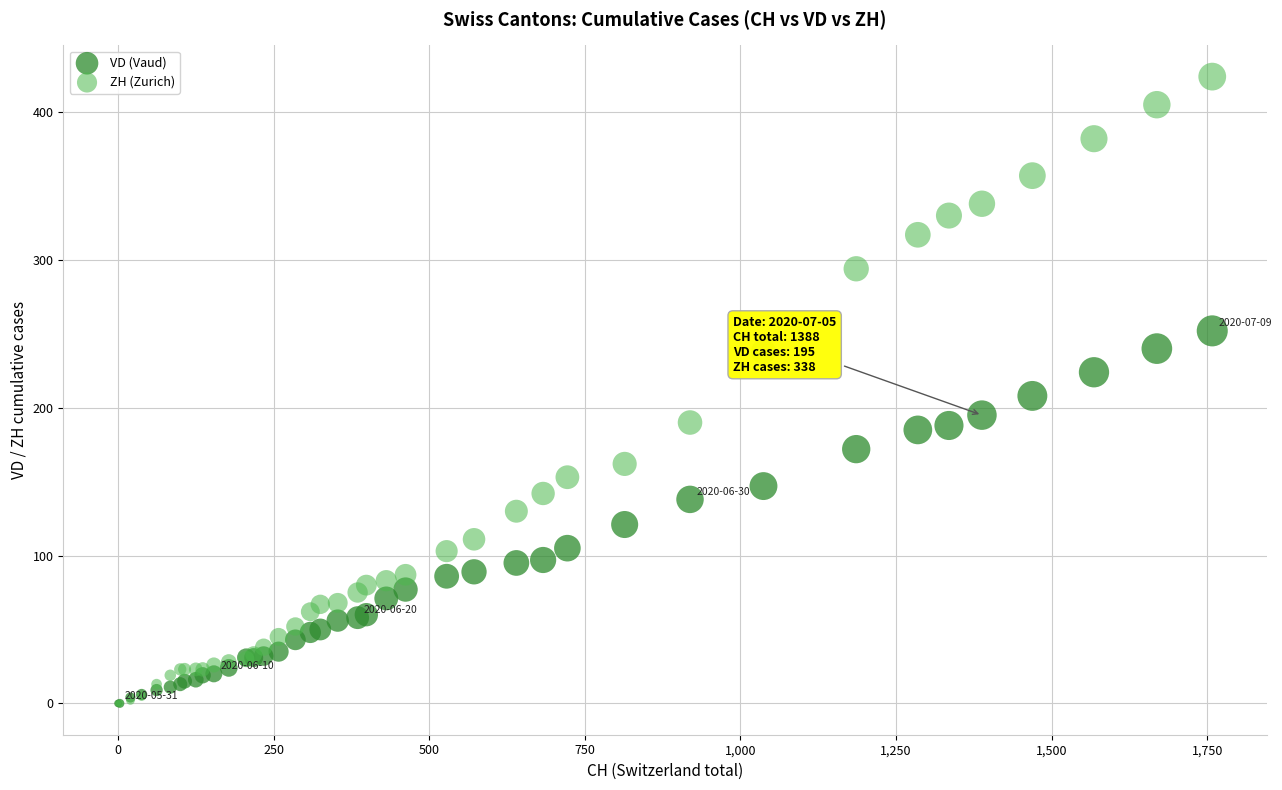

What are all the series names shown in the legend?

VD (Vaud), ZH (Zurich)